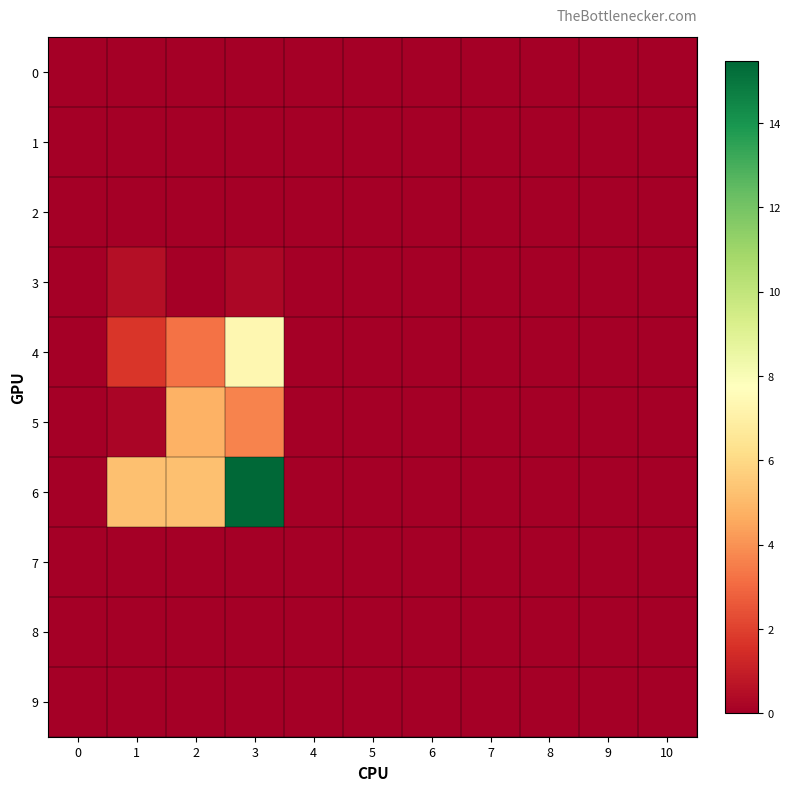

At which category is the sum across all series the highest?

3